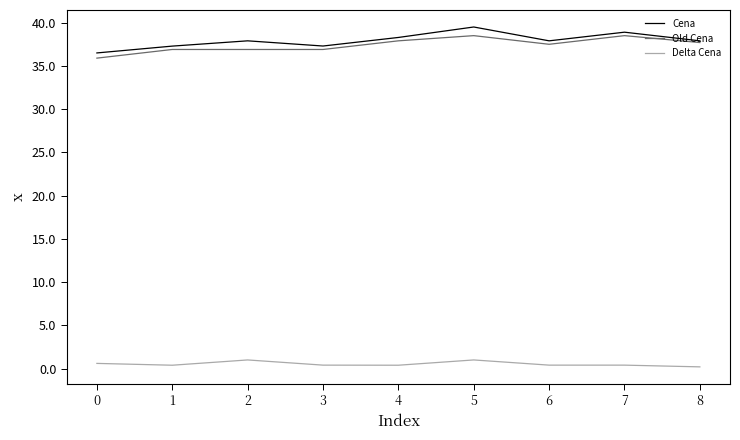

Rank the series by their maximum value, from lowest to highest.

Delta Cena, Old Cena, Cena